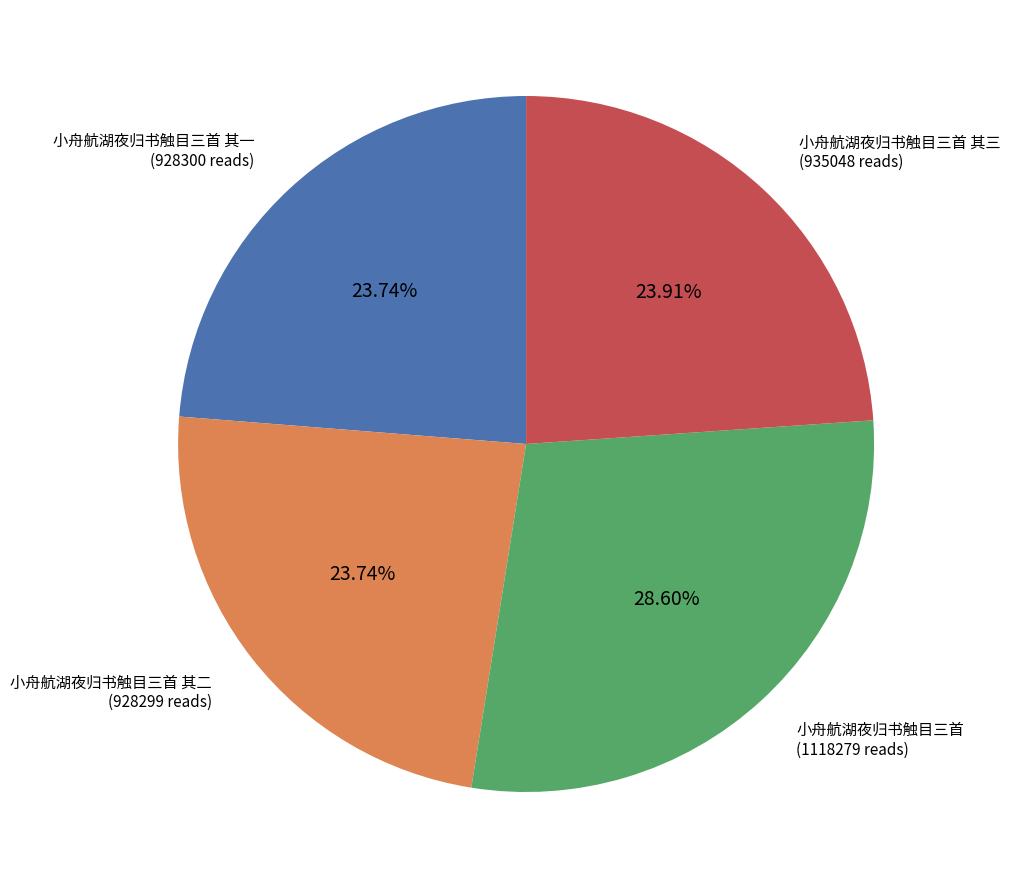

Count the number of slices in the pie.

4